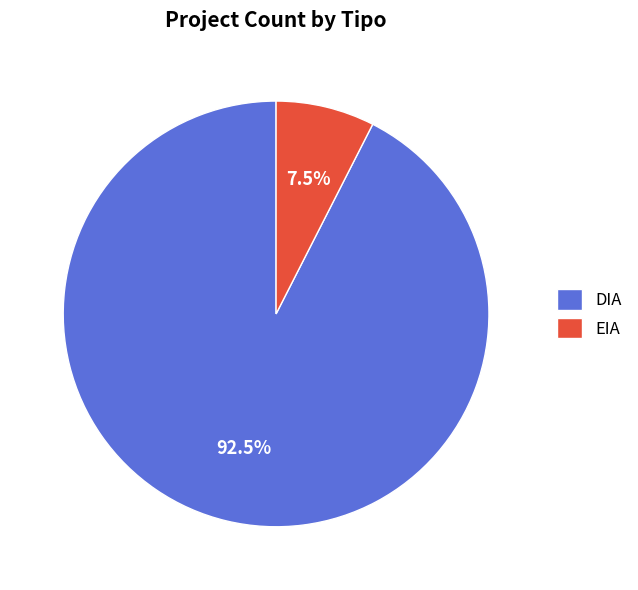

Rank the categories by value from lowest to highest.

EIA, DIA